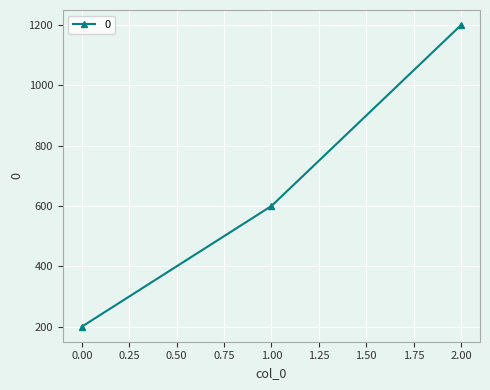

Rank the categories by value from highest to lowest.

2.00, 1.00, 0.00